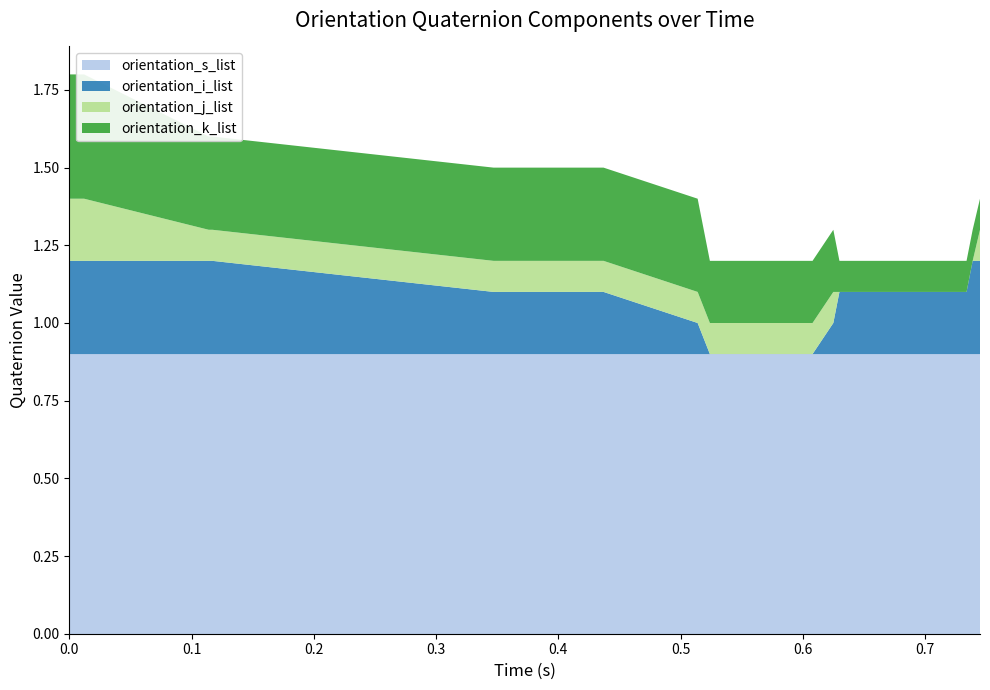

Reading left to right, list all the values displayed in this chart.

orientation_s_list: 0=0.9	1=0.9	2=0.9	3=0.9	4=0.9	5=0.9	6=0.9	7=0.9	8=0.9	9=0.9	10=0.9	11=0.9	12=0.9	13=0.9	14=0.9	15=0.9	16=0.9	17=0.9	18=0.9	19=0.9
orientation_i_list: 0=0.3	1=0.3	2=0.3	3=0.3	4=0.3	5=0.3	6=0.2	7=0.2	8=0.2	9=0.2	10=0.2	11=0.2	12=0.1	13=0.0	14=-0.0	15=-0.1	16=-0.2	17=-0.2	18=-0.3	19=-0.3
orientation_j_list: 0=-0.2	1=-0.2	2=-0.2	3=-0.2	4=-0.1	5=-0.1	6=-0.1	7=-0.1	8=-0.1	9=-0.1	10=-0.1	11=-0.1	12=-0.1	13=-0.1	14=-0.1	15=-0.1	16=-0.0	17=0.0	18=0.0	19=0.1
orientation_k_list: 0=-0.4	1=-0.4	2=-0.4	3=-0.4	4=-0.3	5=-0.3	6=-0.3	7=-0.3	8=-0.3	9=-0.3	10=-0.3	11=-0.3	12=-0.3	13=-0.2	14=-0.2	15=-0.2	16=-0.1	17=-0.1	18=-0.1	19=-0.1